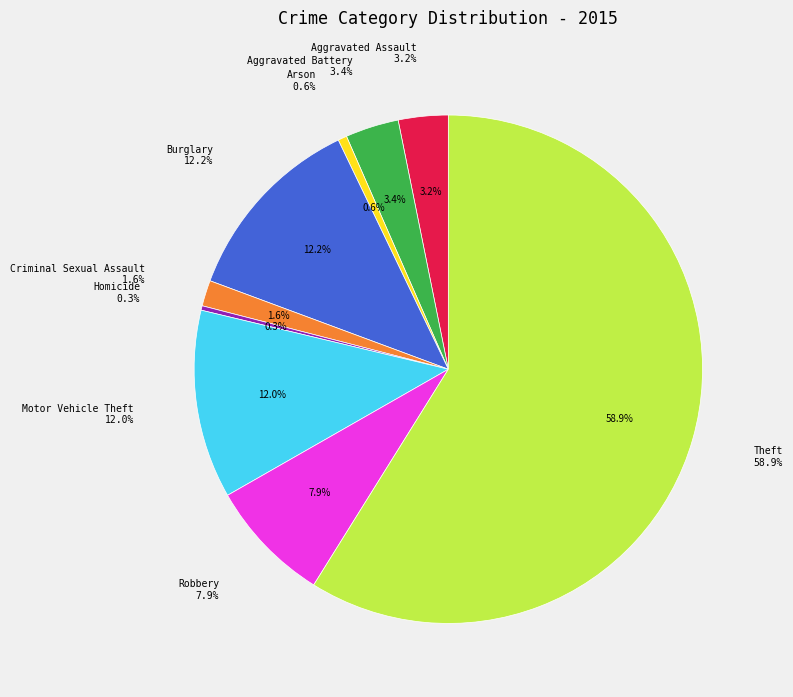

Combined, what portion of the pie is Aggravated Assault and Theft?

62.0%